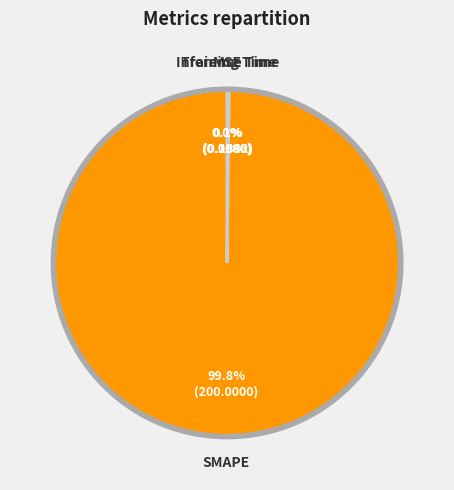

True or false: MSE accounts for 1% of the total.

False